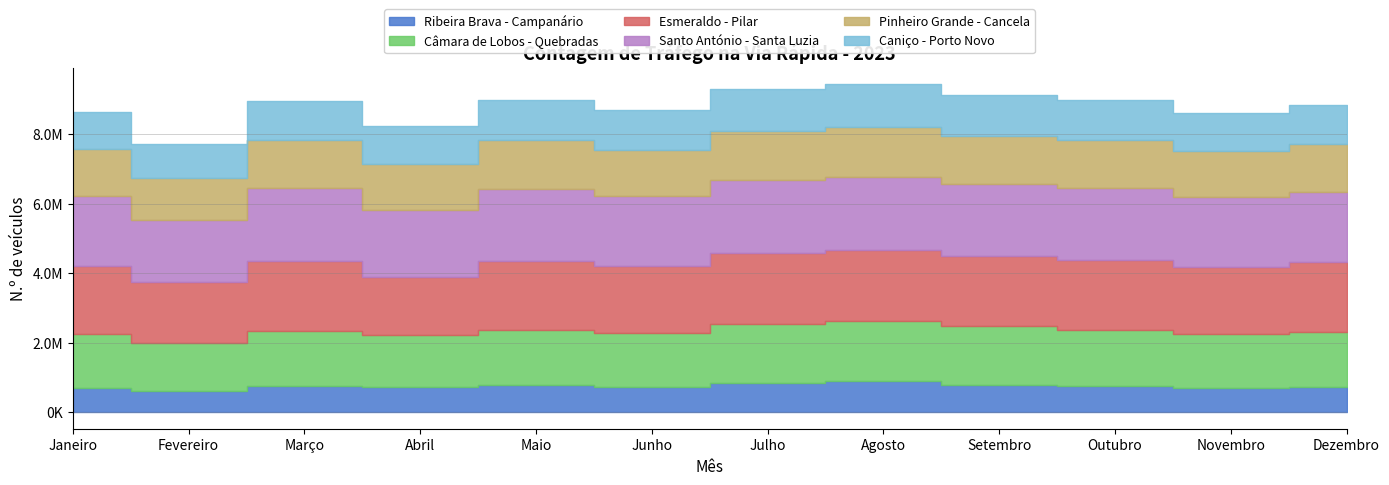

Reading left to right, transcribe all the data shown in this chart.

Ribeira Brava - Campanário: Janeiro=699640	Fevereiro=626201	Março=745318	Abril=737317	Maio=772326	Junho=740212	Julho=852364	Agosto=901110	Setembro=795645	Outubro=754183	Novembro=698953	Dezembro=718040
Câmara de Lobos - Quebradas: Janeiro=1537522	Fevereiro=1363348	Março=1587021	Abril=1490966	Maio=1599959	Junho=1535062	Julho=1675804	Agosto=1728605	Setembro=1678303	Outubro=1605850	Novembro=1540094	Dezembro=1603904
Esmeraldo - Pilar: Janeiro=1967144	Fevereiro=1742520	Março=2026122	Abril=1668036	Maio=1968713	Junho=1940316	Julho=2039443	Agosto=2035125	Setembro=2017158	Outubro=2014335	Novembro=1946671	Dezembro=1984185
Santo António - Santa Luzia: Janeiro=2019166	Fevereiro=1806049	Março=2082171	Abril=1921913	Maio=2090934	Junho=1988757	Julho=2098236	Agosto=2086610	Setembro=2062545	Outubro=2065509	Novembro=1998018	Dezembro=2034858
Pinheiro Grande - Cancela: Janeiro=1336138	Fevereiro=1202295	Março=1386988	Abril=1310300	Maio=1404166	Junho=1347798	Julho=1431277	Agosto=1438776	Setembro=1398124	Outubro=1383231	Novembro=1321888	Dezembro=1372677
Caniço - Porto Novo: Janeiro=1072431	Fevereiro=972022	Março=1132275	Abril=1087313	Maio=1153510	Junho=1122684	Julho=1207591	Agosto=1232612	Setembro=1172702	Outubro=1159241	Novembro=1100645	Dezembro=1132039